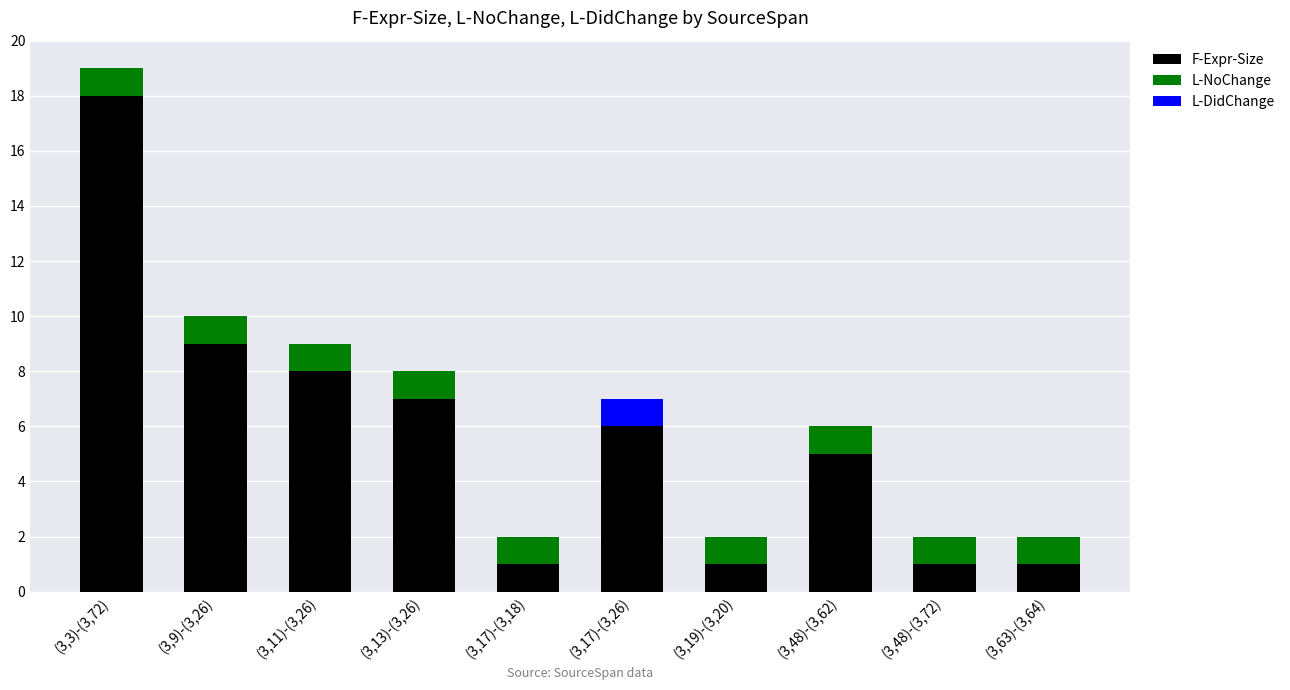

What is the sum of all F-Expr-Size values?

57